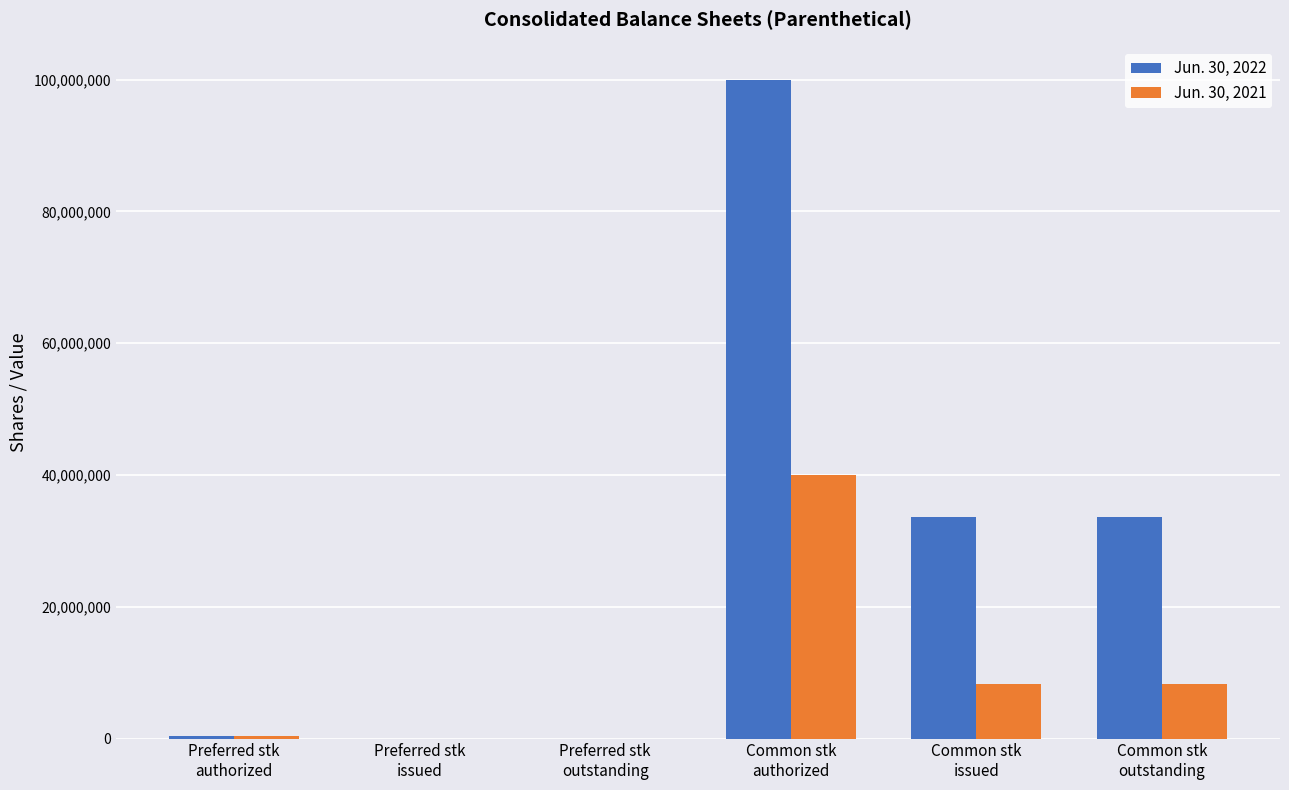

How many categories are shown in the chart?

6